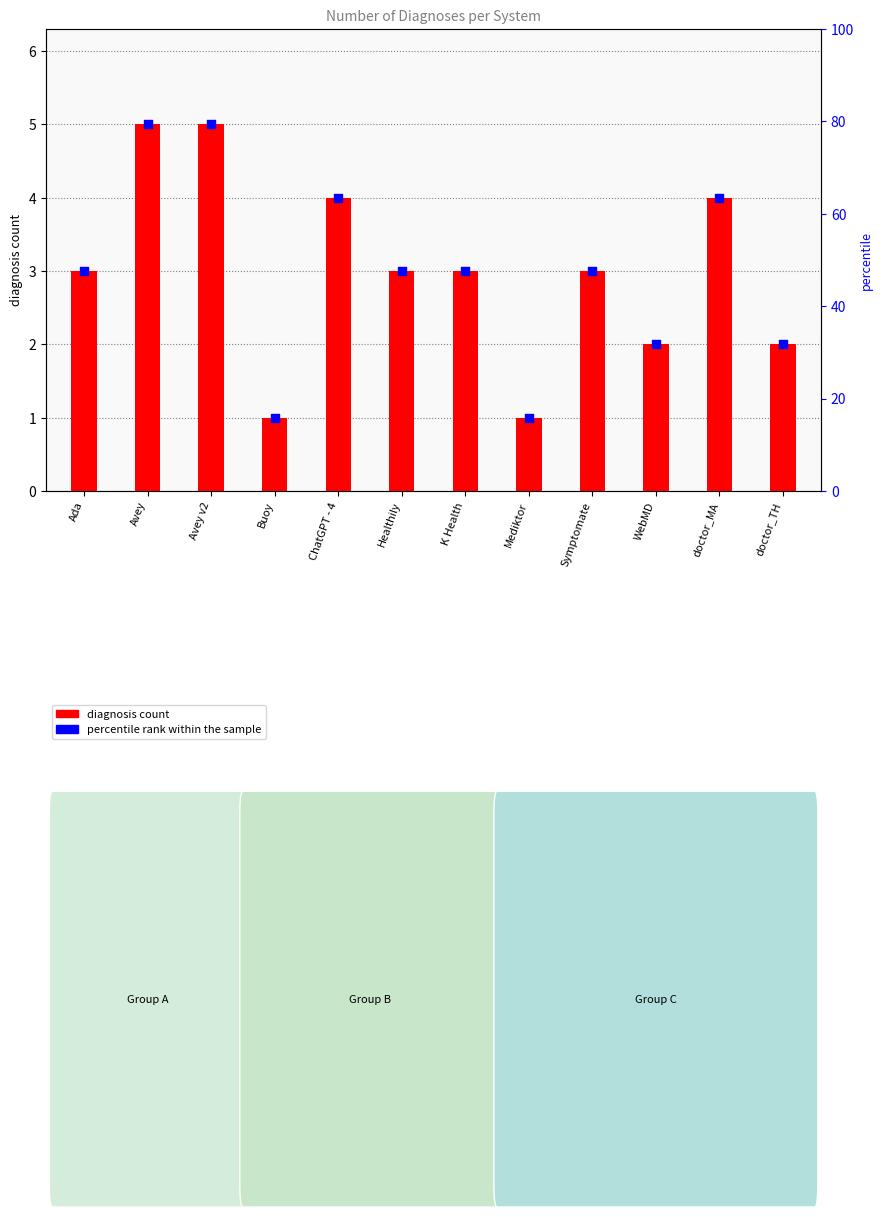

Which series contains the lowest Y value?

diagnosis count